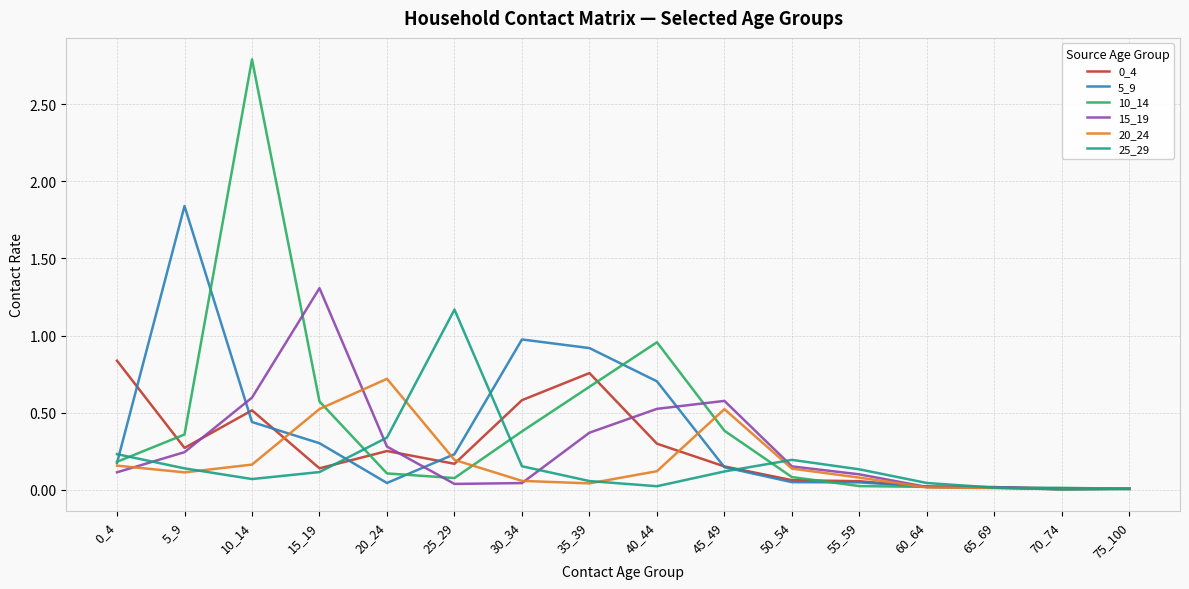

Does the chart have visible grid lines?

Yes